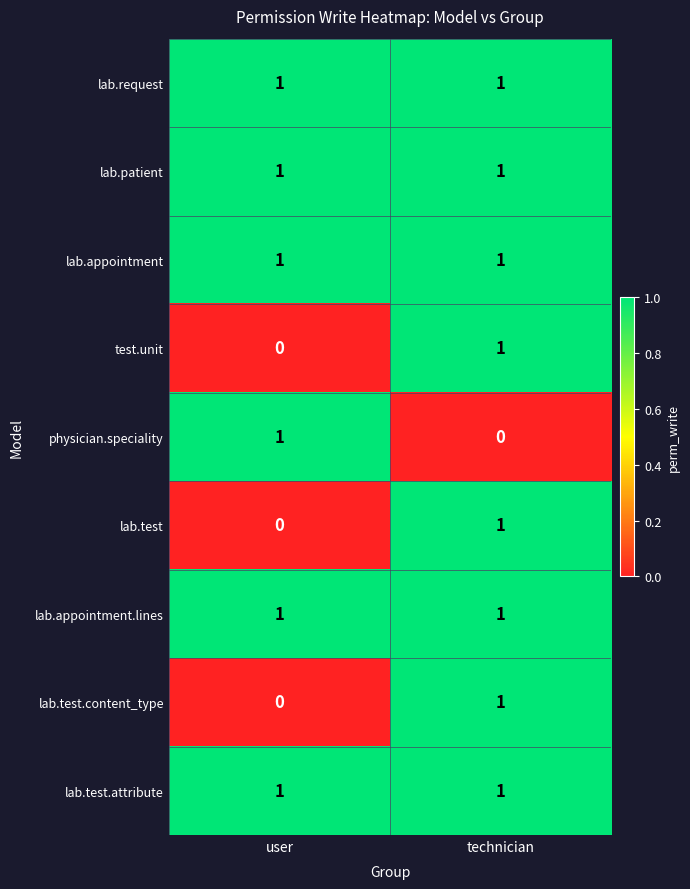

True or false: lab.appointment.lines has a value of 1 at user.

True